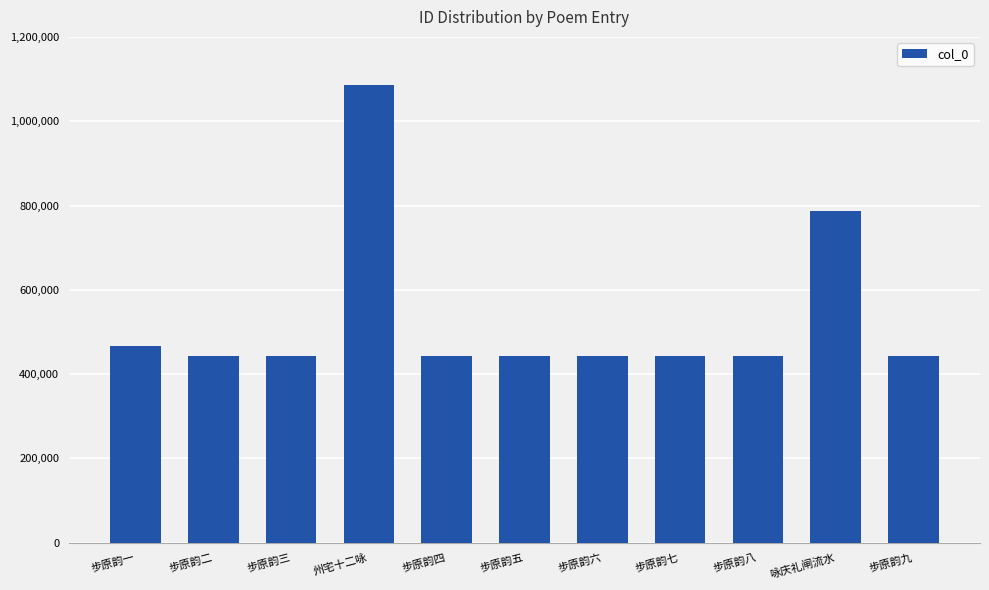

Is it true that the value at 步原韵七 is 213236?

False